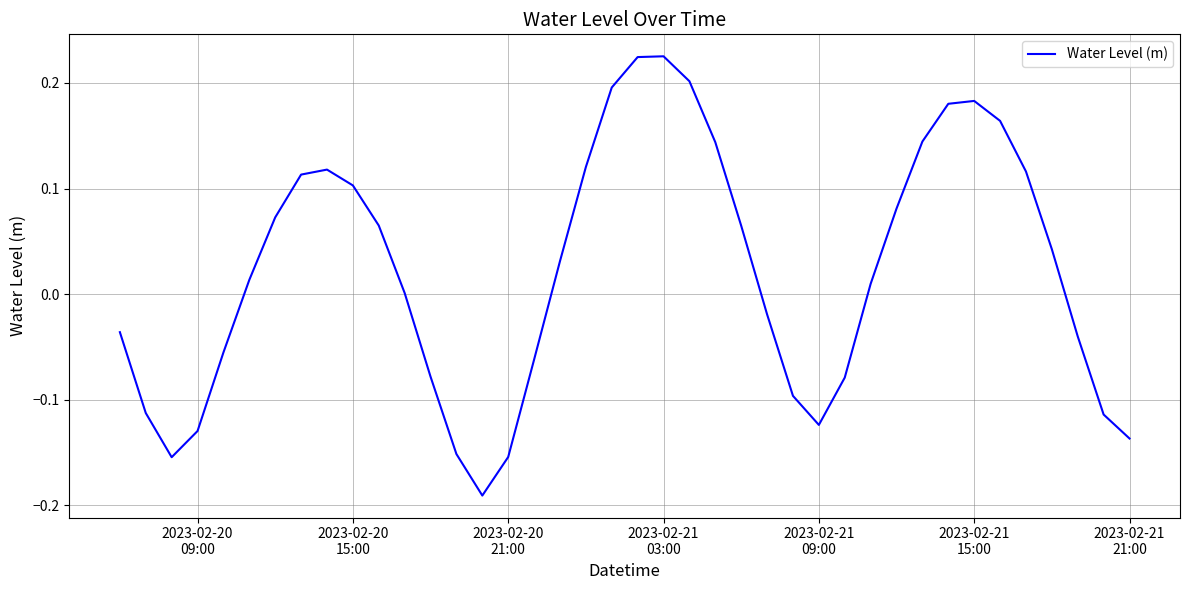

How many distinct data groups are displayed?

1